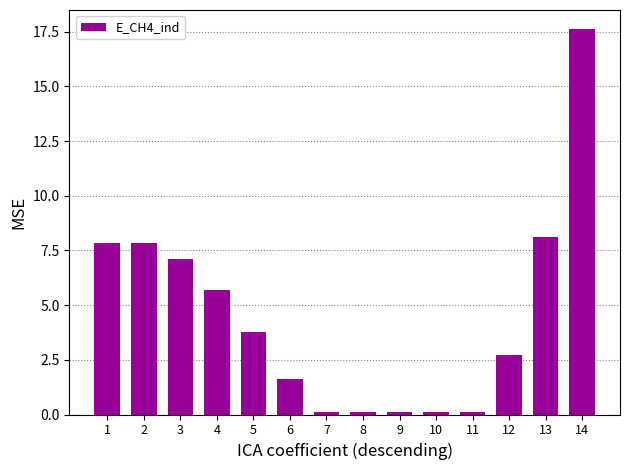

True or false: the data shows 7.1 at 3.

True